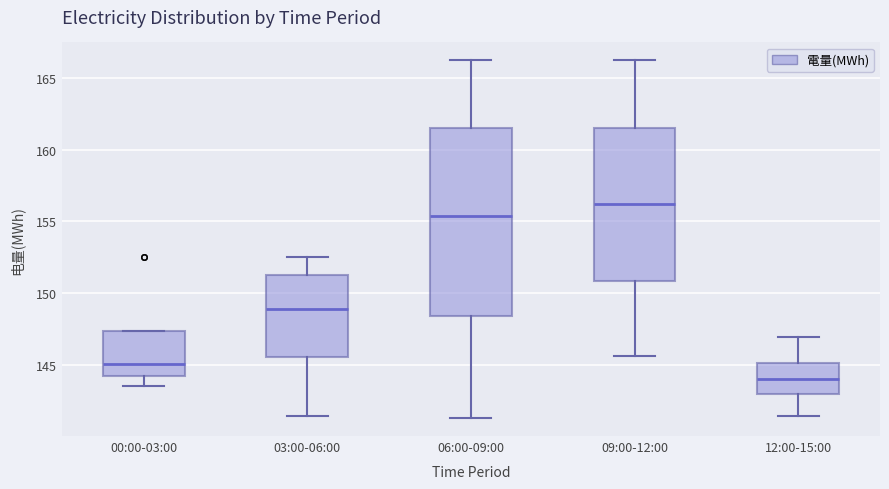

Which box is the tallest, from its lower edge to its upper edge?

06:00-09:00